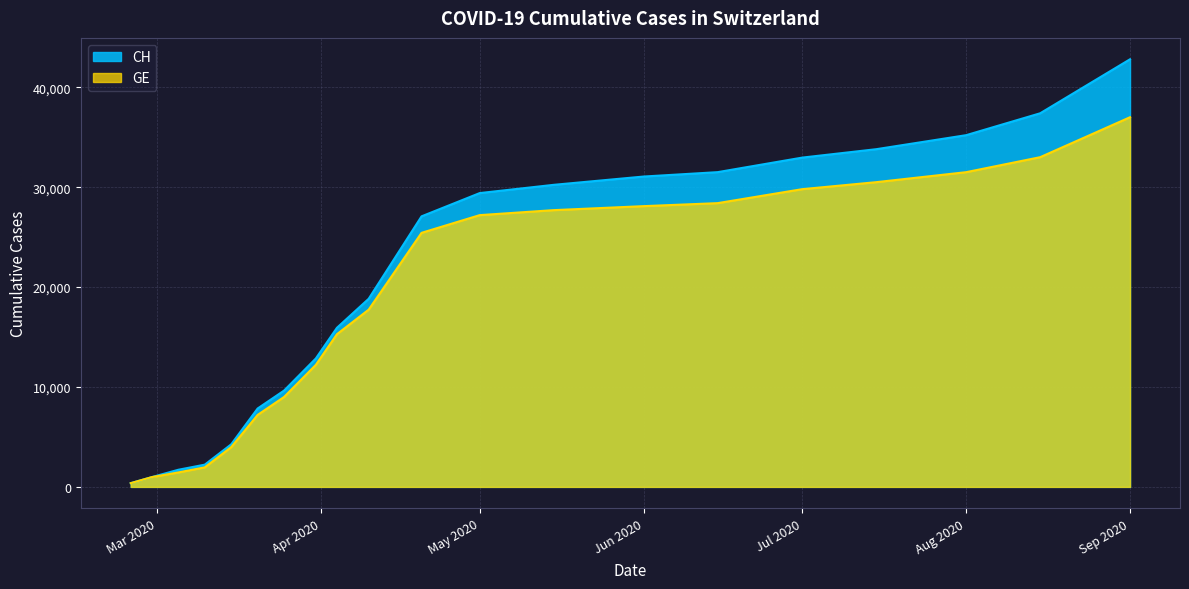

Reading left to right, list all the values displayed in this chart.

CH: 375	981	1715	2226	4259	7847	9642	12852	15926	18827	27079	29407	30233	31063	31502	32958	33800	35203	37394	42800
GE: 375	981	1447	1955	3978	7205	9000	12210	15284	17740	25428	27200	27700	28100	28400	29800	30500	31500	33000	37000